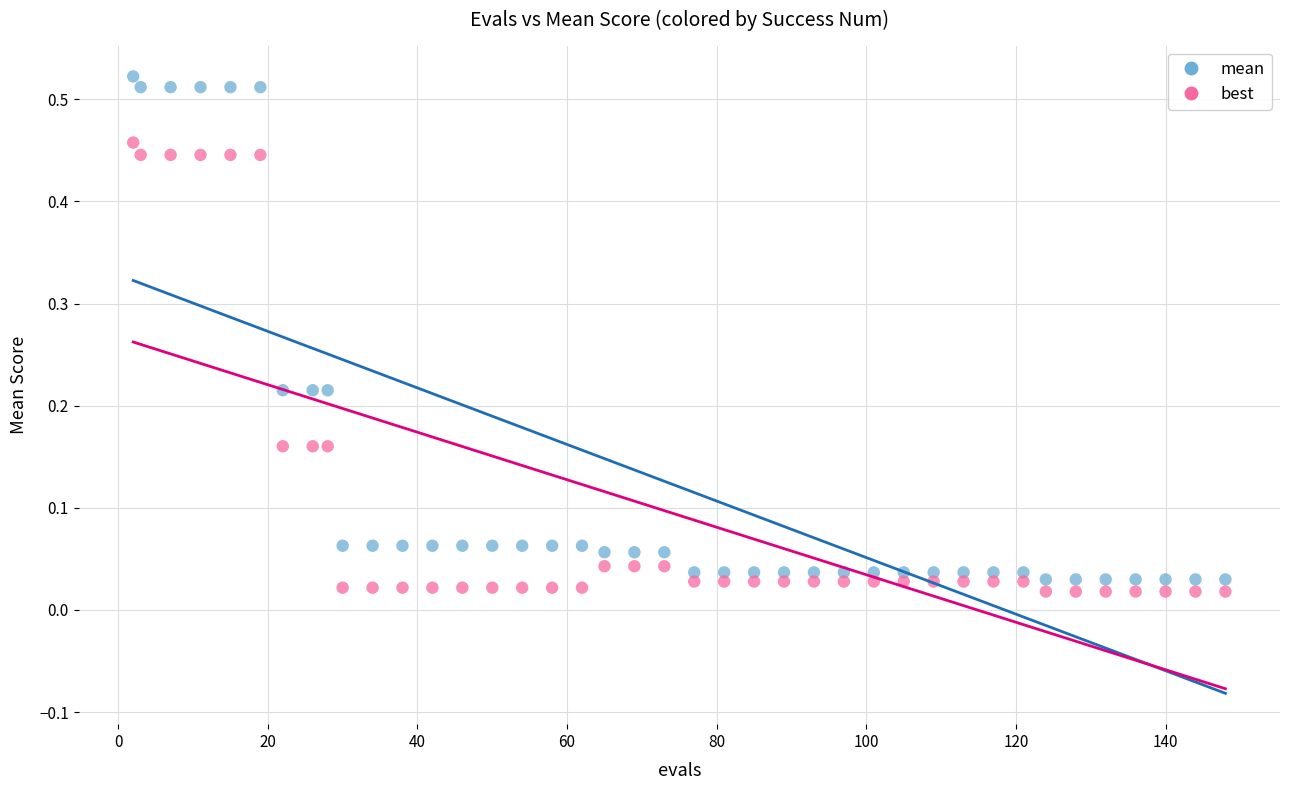

Which series has the largest Y range (max minus min)?

mean